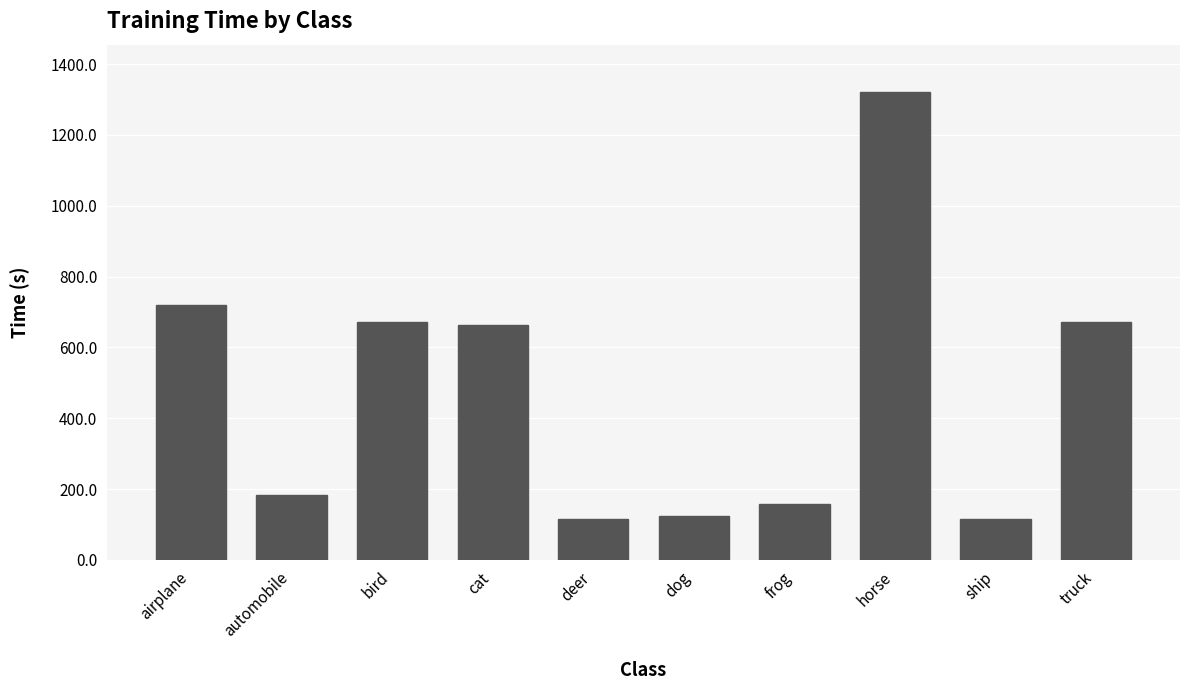

What value does the data have at bird?

672.6